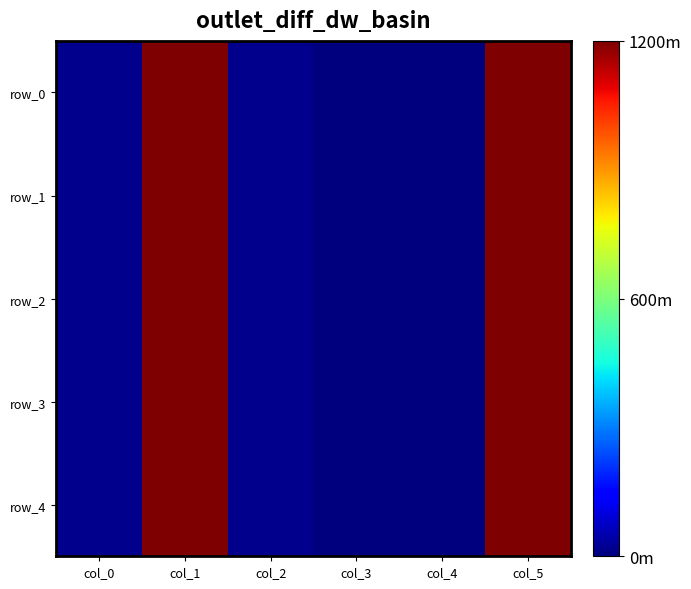

The value of row_3 at col_4 is 0.0. True or false?

True